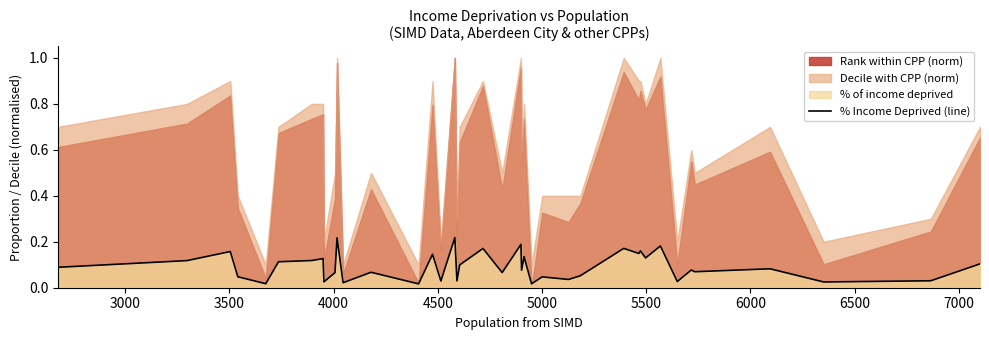

What is the difference between the maximum and second lowest values?

0.2